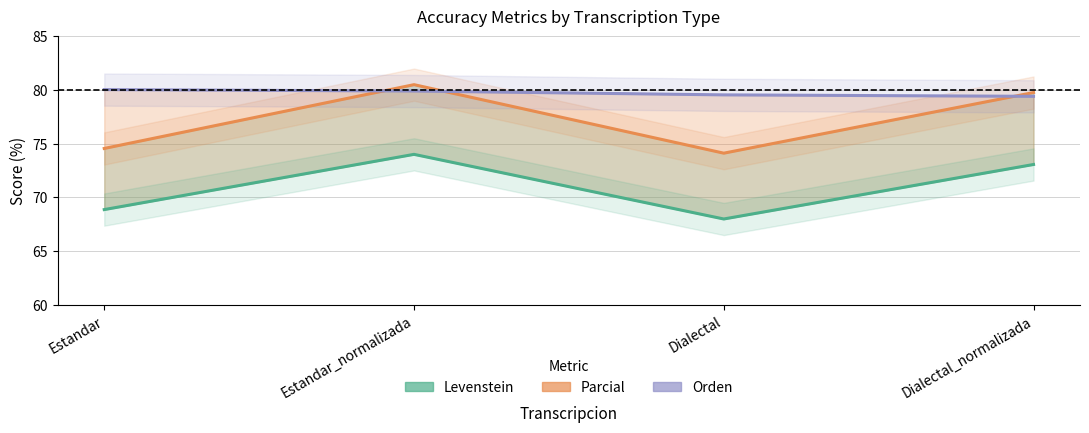

What is the difference between the Parcial values at Dialectal and Dialectal_normalizada?

5.6